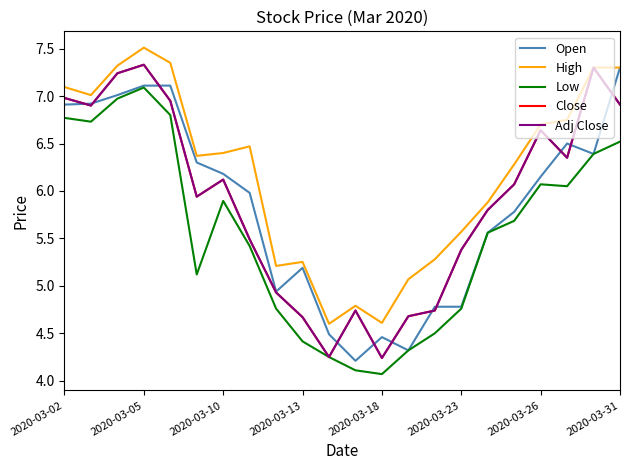

Does the chart have visible grid lines?

No